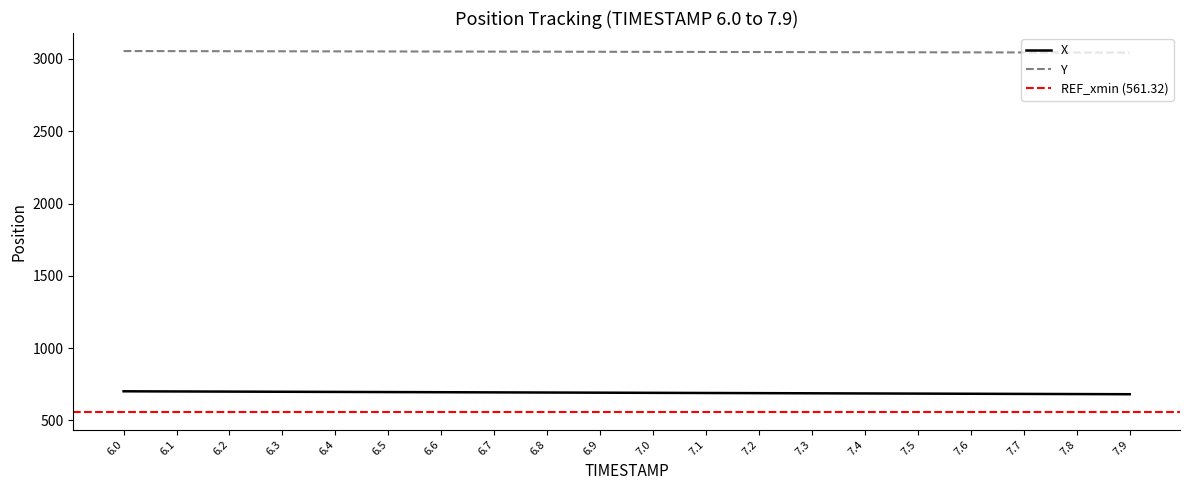

How many values in the Y series exceed 3049?

10